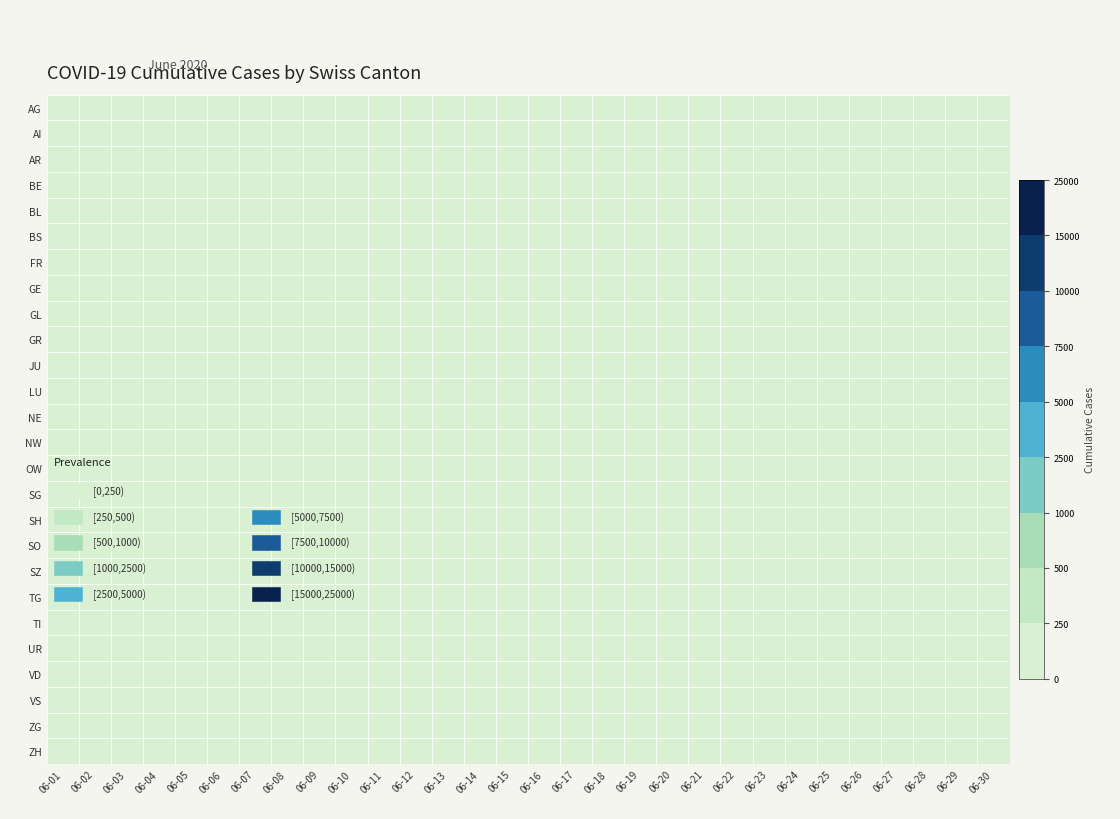

What is the spread (max minus min) of values at 06-22?

80